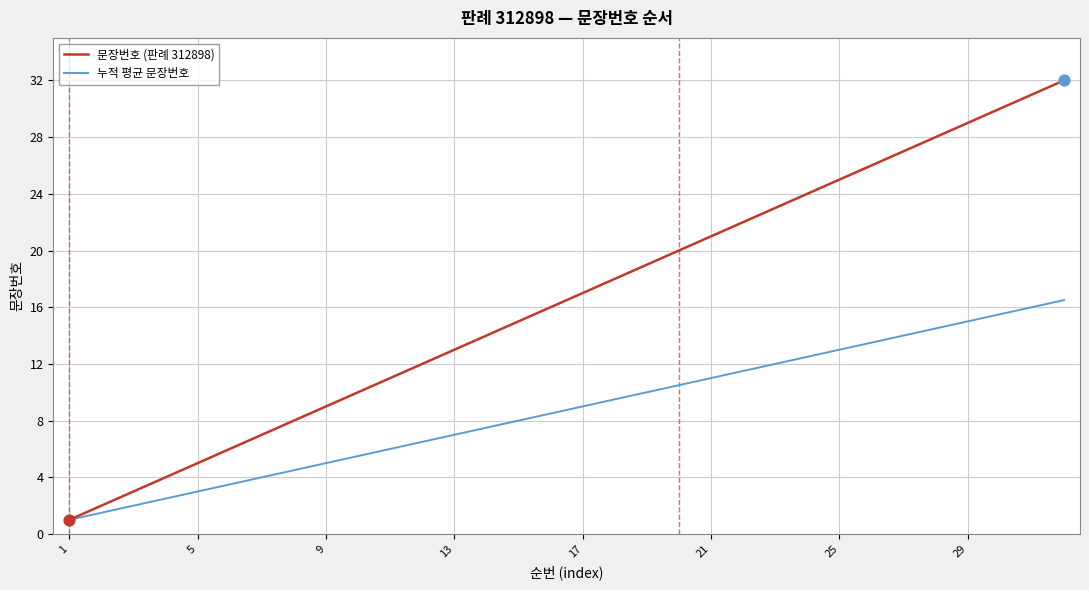

List the series in order of their peak value, highest first.

문장번호 (판례 312898), 누적 평균 문장번호